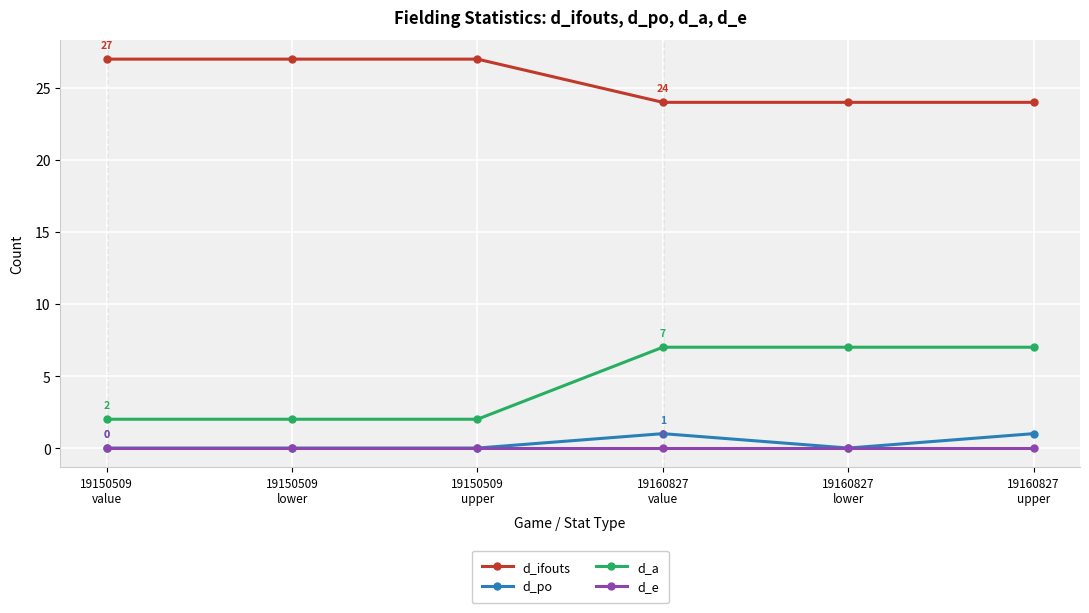

Reading left to right, list all the values displayed in this chart.

d_ifouts: 19150509
value=27	19150509
lower=27	19150509
upper=27	19160827
value=24	19160827
lower=24	19160827
upper=24
d_po: 19150509
value=0	19150509
lower=0	19150509
upper=0	19160827
value=1	19160827
lower=0	19160827
upper=1
d_a: 19150509
value=2	19150509
lower=2	19150509
upper=2	19160827
value=7	19160827
lower=7	19160827
upper=7
d_e: 19150509
value=0	19150509
lower=0	19150509
upper=0	19160827
value=0	19160827
lower=0	19160827
upper=0